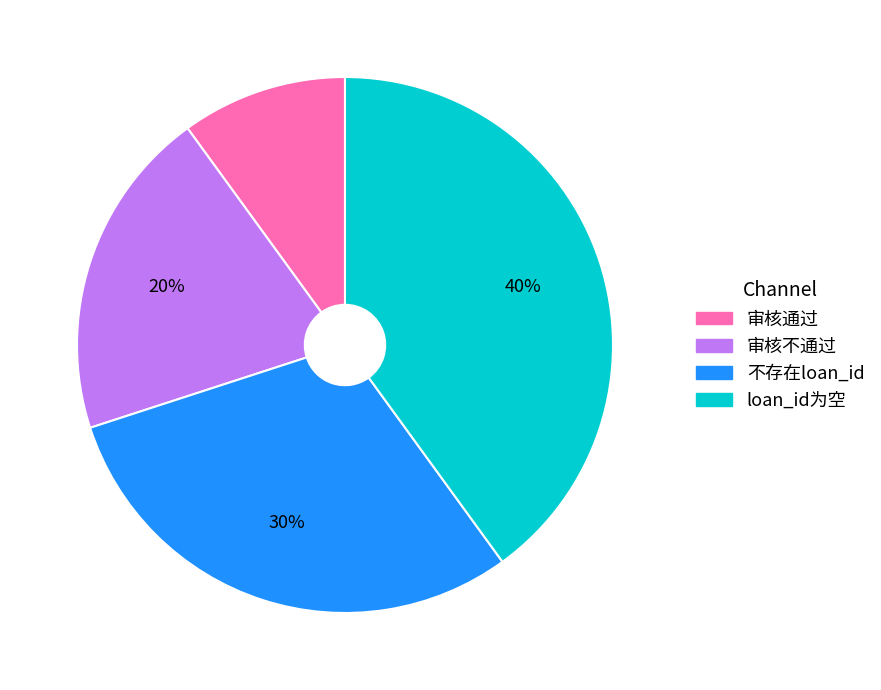

Between loan_id为空 and 不存在loan_id, which is larger?

loan_id为空